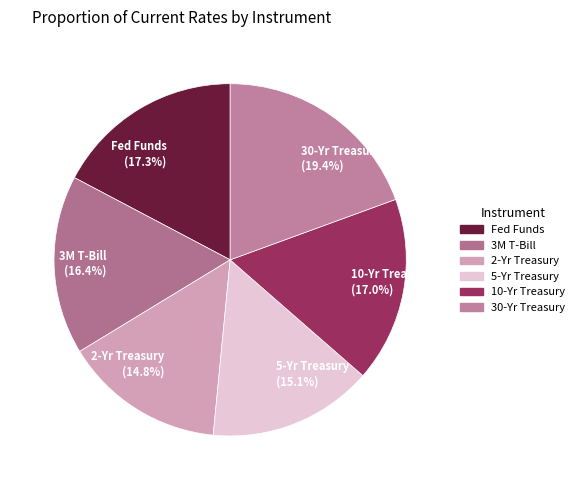

Is there any slice that represents more than half of the pie?

No